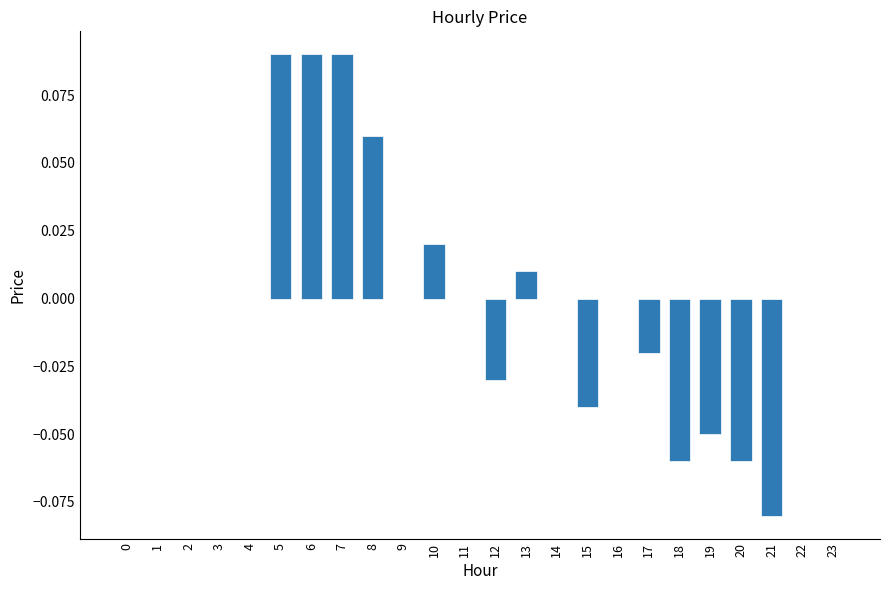

Is it true that the value at 16 is 0.1?

False